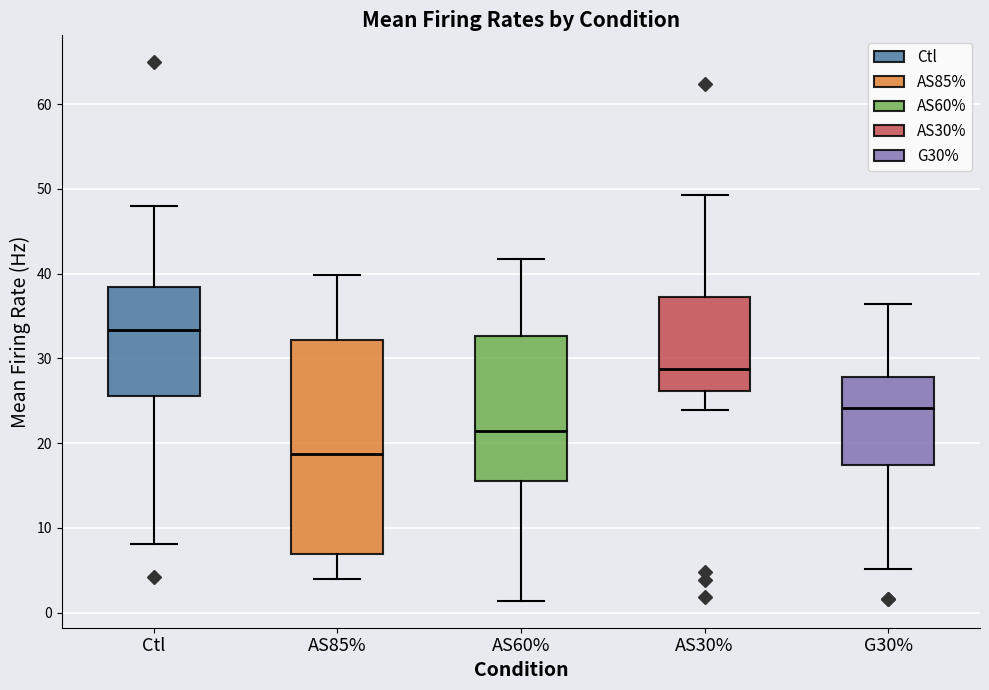

Reading left to right, read every box against the y-axis: the position of its median line, the range the box covers, and the ends of its whiskers. The values are not printed on the chart, so give them approximately, as read against the axis.

Ctl: median 33, box 26 to 38, whiskers 8 to 48
AS85%: median 19, box 7 to 32, whiskers 4 to 40
AS60%: median 21, box 16 to 33, whiskers 1 to 42
AS30%: median 29, box 26 to 37, whiskers 24 to 49
G30%: median 24, box 17 to 28, whiskers 5 to 36